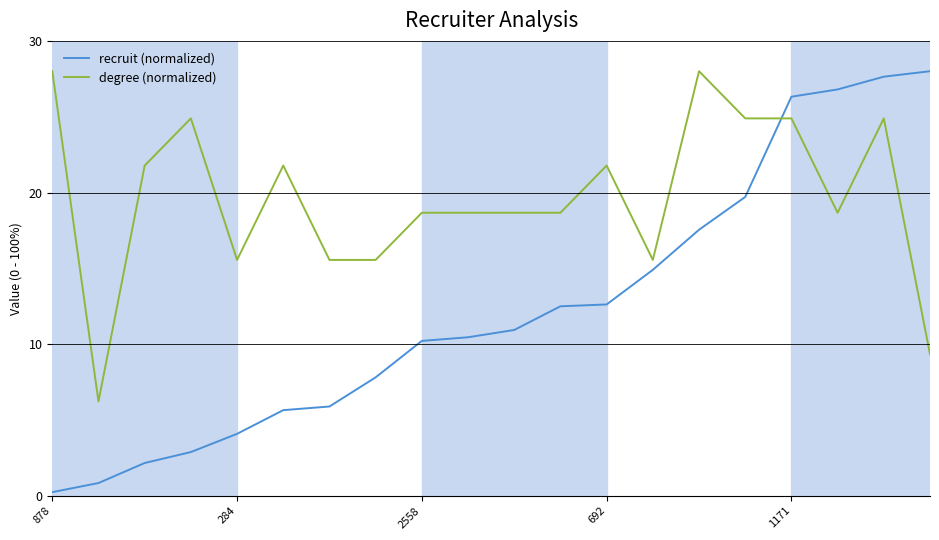

Which series has the largest total across all categories?

degree (normalized)